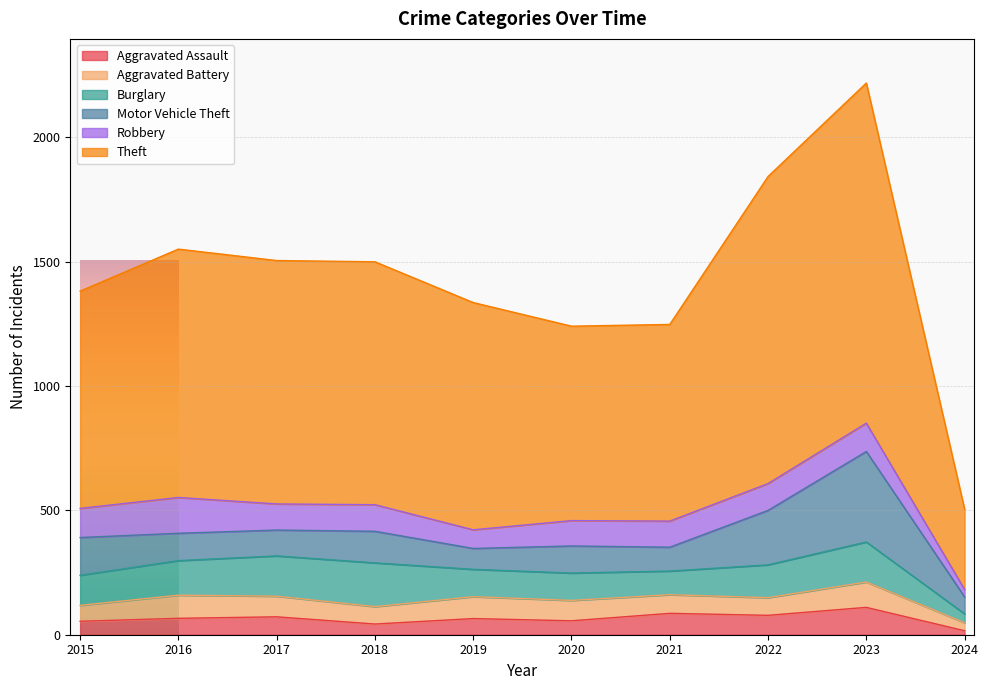

Reading left to right, transcribe all the data shown in this chart.

Aggravated Assault: 2015=54	2016=66	2017=72	2018=43	2019=65	2020=56	2021=86	2022=78	2023=110	2024=16
Aggravated Battery: 2015=64	2016=93	2017=83	2018=70	2019=88	2020=82	2021=75	2022=71	2023=102	2024=32
Burglary: 2015=121	2016=139	2017=162	2018=176	2019=110	2020=110	2021=95	2022=132	2023=161	2024=36
Motor Vehicle Theft: 2015=152	2016=110	2017=104	2018=127	2019=84	2020=109	2021=96	2022=219	2023=364	2024=68
Robbery: 2015=117	2016=144	2017=105	2018=107	2019=75	2020=102	2021=105	2022=108	2023=114	2024=30
Theft: 2015=874	2016=999	2017=979	2018=977	2019=914	2020=782	2021=791	2022=1235	2023=1368	2024=323